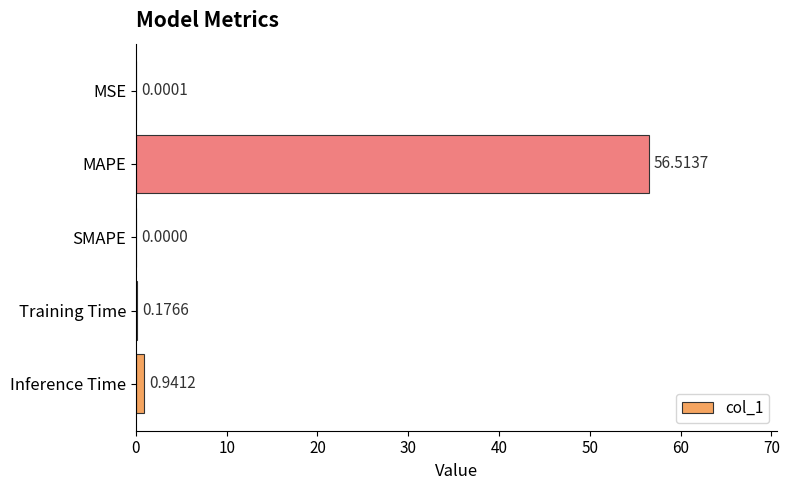

Are the bars grouped side by side (vs. stacked)?

No